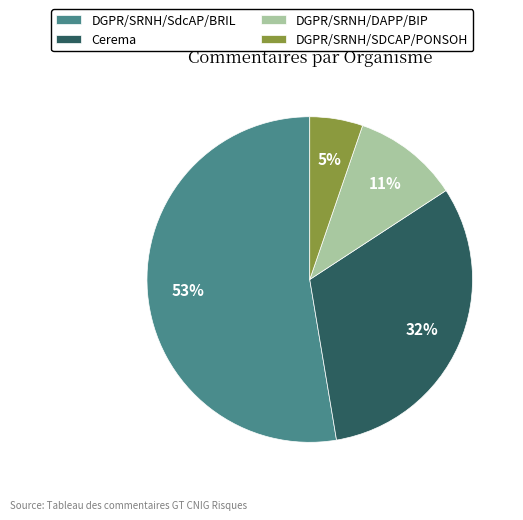

The DGPR/SRNH/DAPP/BIP slice represents 11% of the pie. True or false?

True